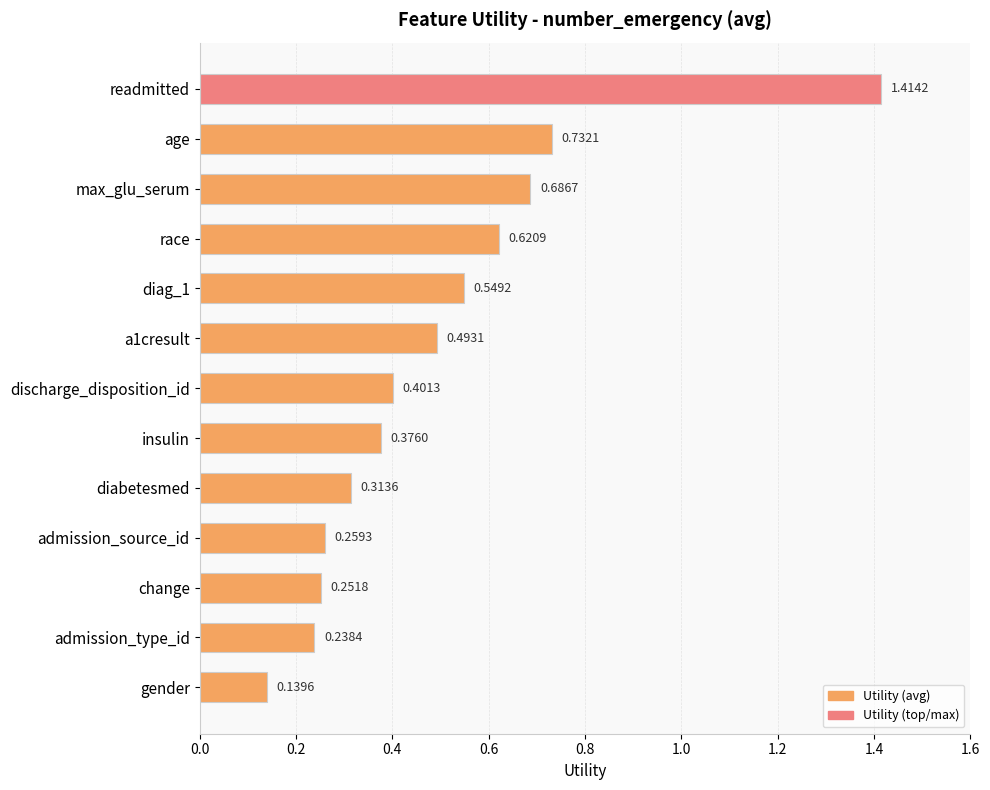

List the labels in order of value, smallest first.

gender, admission_type_id, change, admission_source_id, diabetesmed, insulin, discharge_disposition_id, a1cresult, diag_1, race, max_glu_serum, age, readmitted